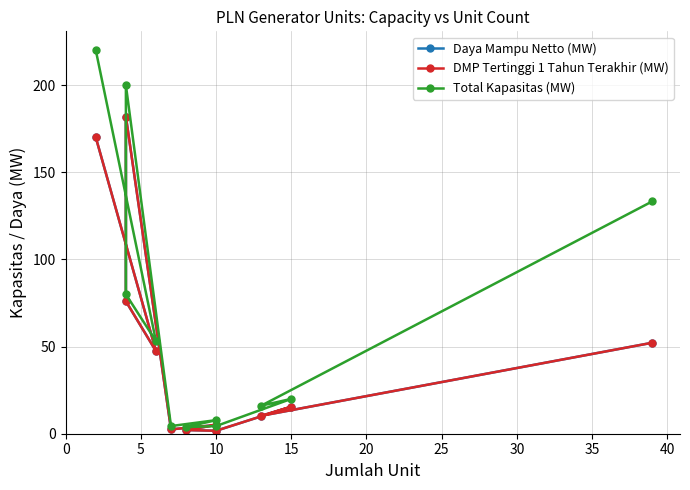

What is the smallest value displayed?

1.7